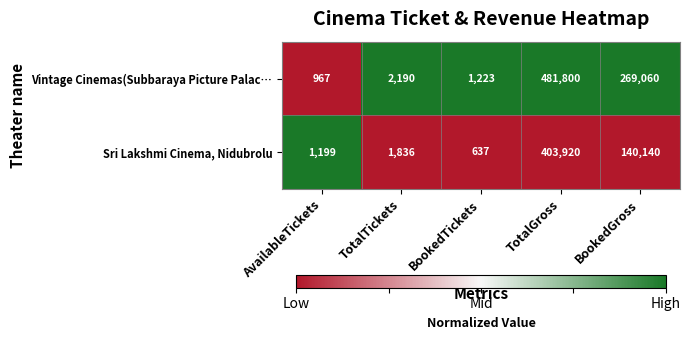

At BookedGross, list the series in order from largest to smallest.

Vintage Cinemas(Subbaraya Picture Palac…, Sri Lakshmi Cinema, Nidubrolu